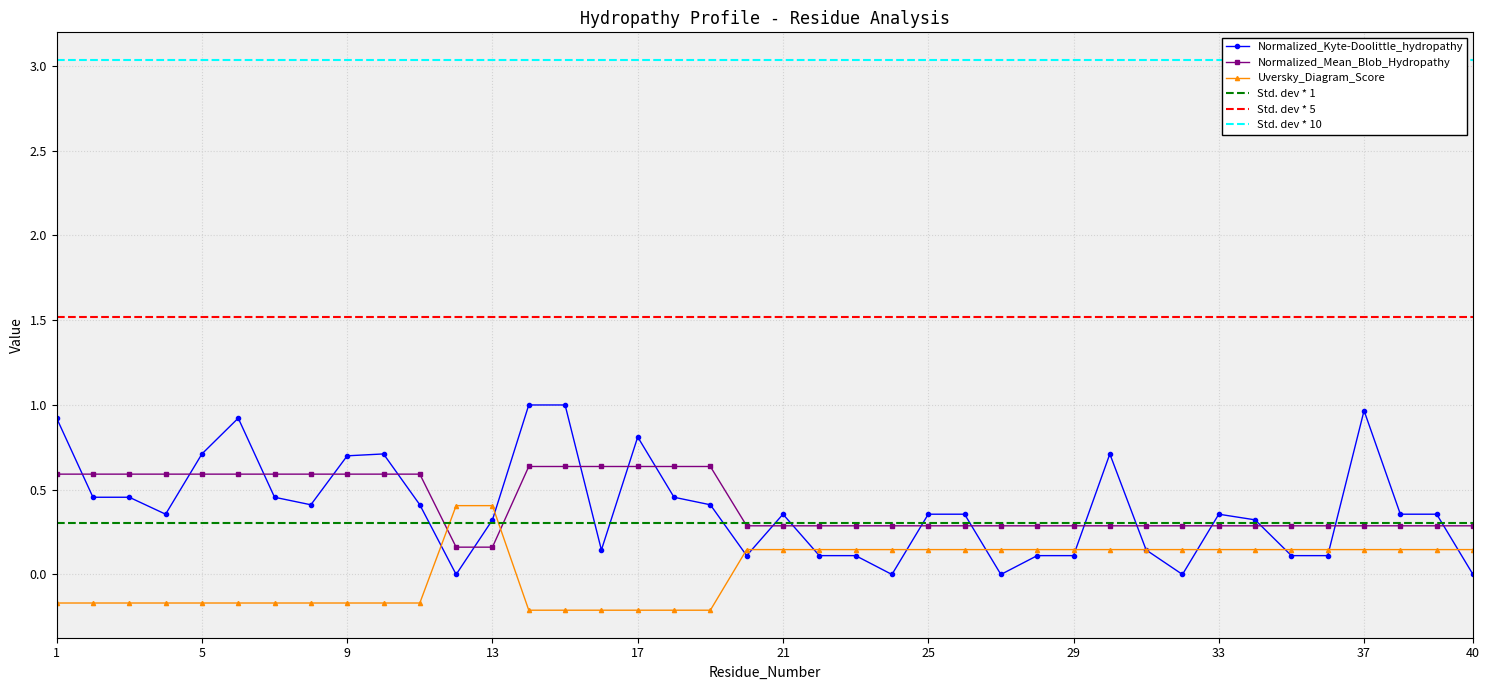

How many lines are shown in the chart?

3